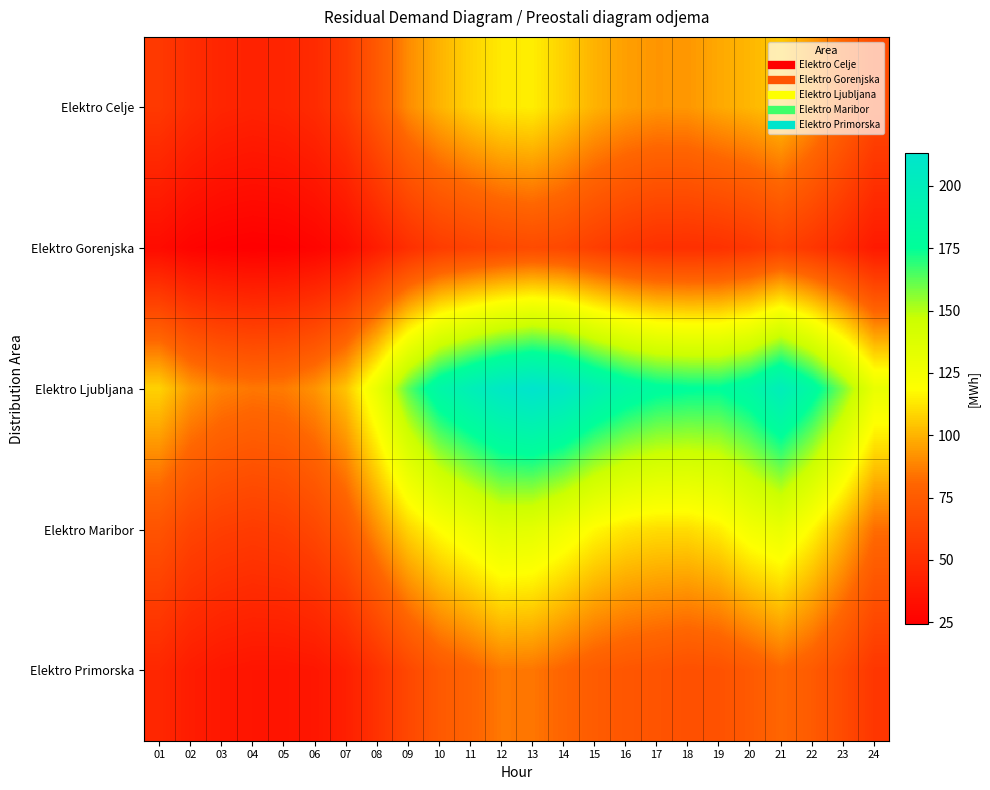

Reading left to right, what are all the values shown in this chart?

Elektro Celje: 01=56.0	02=49.3	03=45.1	04=43.6	05=44.8	06=48.5	07=57.2	08=74.0	09=90.4	10=100.1	11=107.8	12=113.5	13=114.6	14=107.4	15=99.8	16=95.2	17=92.7	18=93.2	19=97.5	20=100.9	21=105.3	22=93.8	23=80.1	24=65.7
Elektro Gorenjska: 01=31.0	02=26.7	03=25.0	04=24.2	05=24.7	06=27.0	07=31.5	08=40.6	09=50.6	10=57.8	11=61.1	12=64.2	13=66.1	14=64.4	15=59.1	16=54.3	17=51.3	18=50.8	19=51.8	20=54.8	21=60.4	22=54.8	23=47.5	24=38.8
Elektro Ljubljana: 01=107.7	02=94.2	03=87.8	04=85.3	05=86.3	06=92.3	07=104.2	08=130.2	09=162.7	10=185.2	11=197.2	12=207.5	13=213.1	14=207.8	15=194.6	16=184.7	17=178.4	18=176.4	19=175.9	20=183.4	21=199.2	22=181.4	23=157.9	24=130.6
Elektro Maribor: 01=70.8	02=62.4	03=59.2	04=57.6	05=59.1	06=64.2	07=73.1	08=91.2	09=108.3	10=119.0	11=127.1	12=135.2	13=133.6	14=126.2	15=117.5	16=112.4	17=110.3	18=110.2	19=114.6	20=124.7	21=130.2	22=117.0	23=100.8	24=82.9
Elektro Primorska: 01=46.3	02=40.1	03=37.3	04=36.0	05=35.9	06=36.9	07=41.9	08=52.1	09=64.2	10=74.0	11=79.2	12=85.6	13=85.1	14=80.2	15=75.5	16=72.6	17=71.0	18=68.8	19=69.8	20=74.4	21=80.7	22=74.9	23=65.9	24=54.6